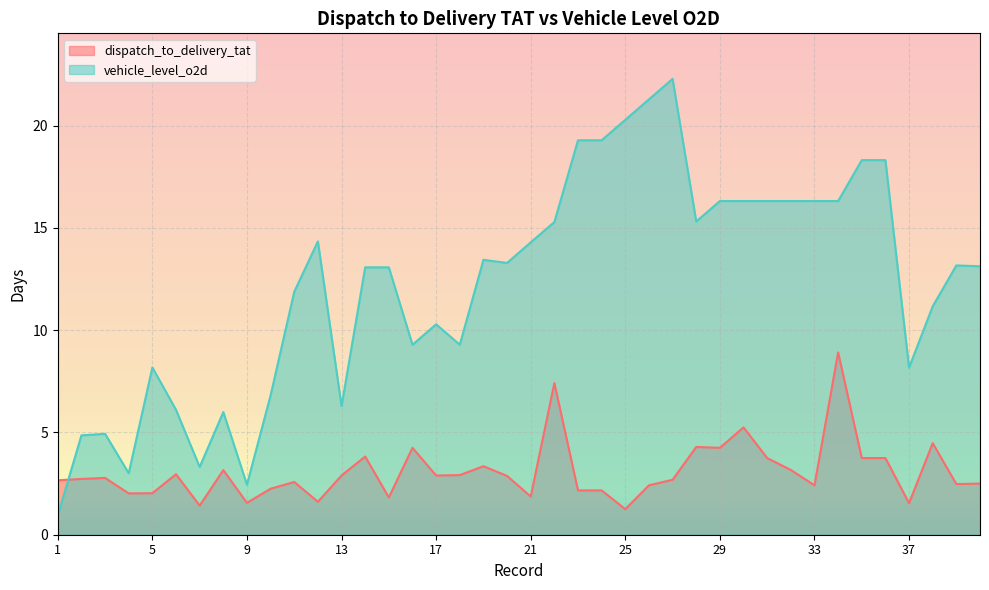

Which series has the largest total across all categories?

vehicle_level_o2d